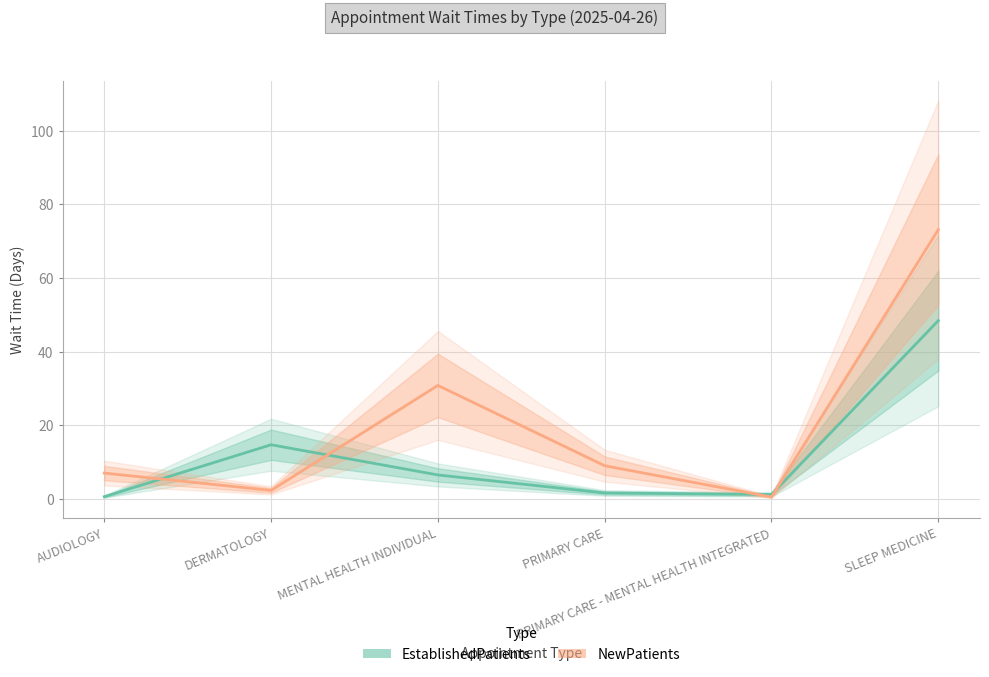

How many intersections are there between NewPatients and EstablishedPatients?

4